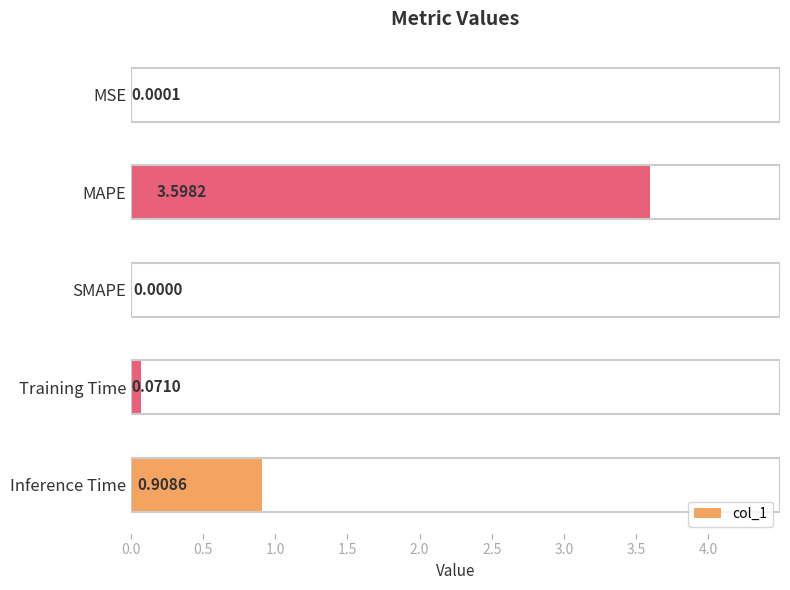

At which category does the chart reach its peak across all series?

MAPE